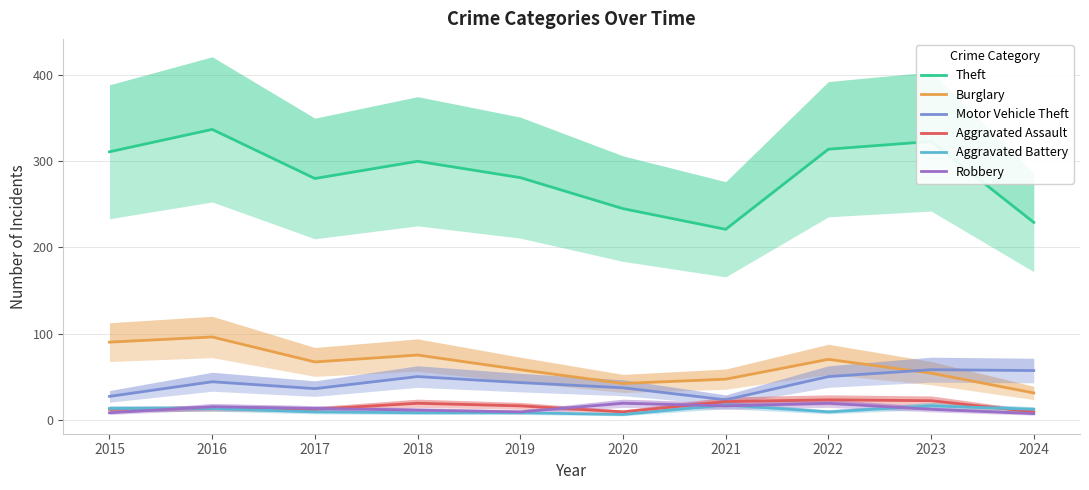

Which series ends up on top after the final intersection of Motor Vehicle Theft and Burglary?

Motor Vehicle Theft